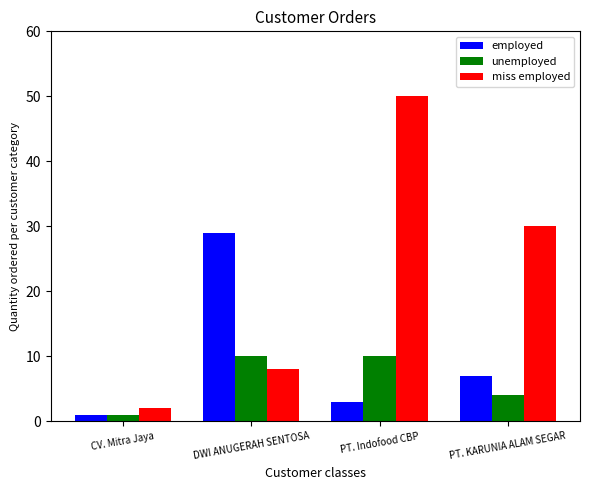

Which series has the largest total across all categories?

miss employed